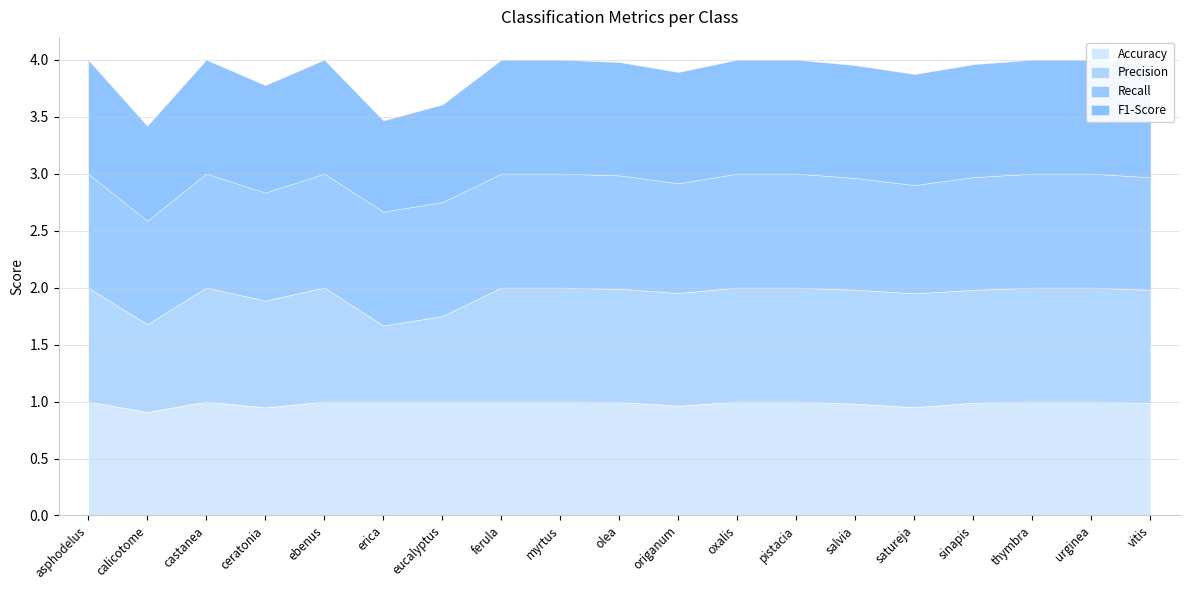

What is the difference between the maximum and minimum values in the Precision series?

0.3